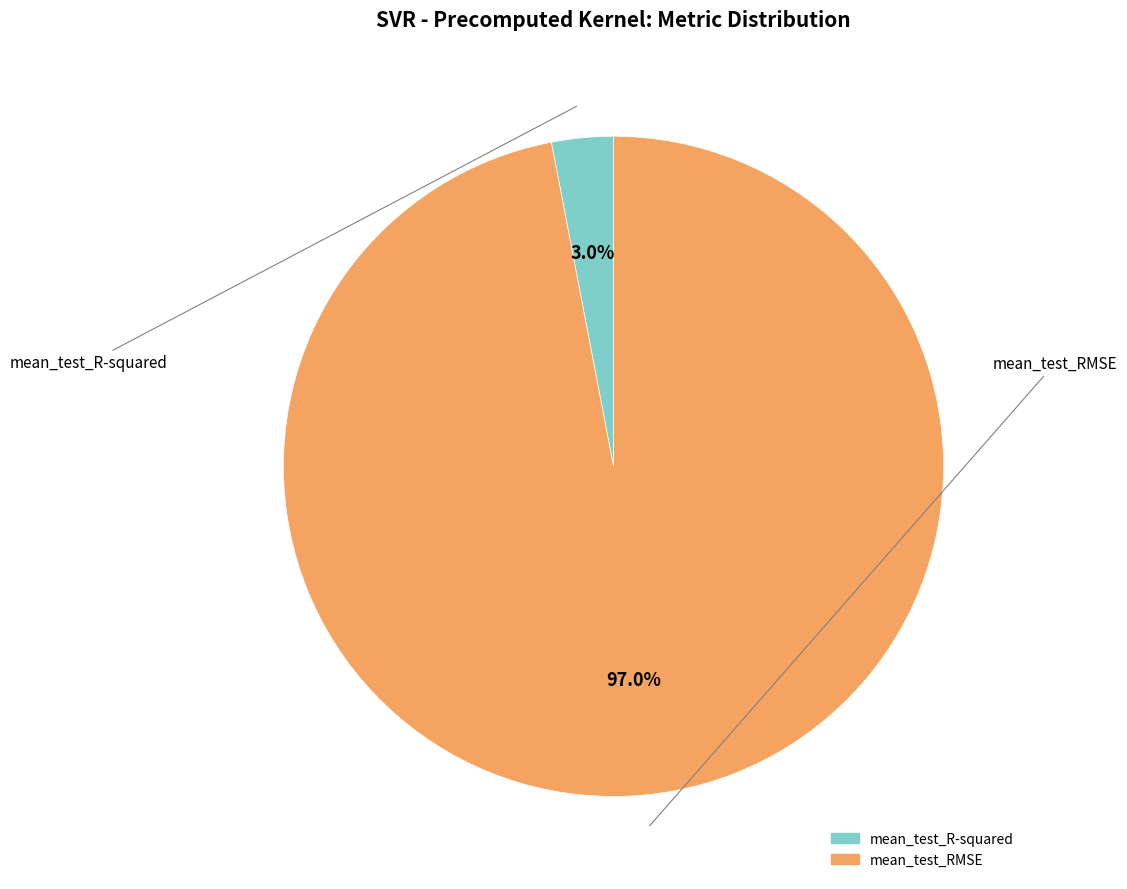

Which has a higher value, mean_test_R-squared or mean_test_RMSE?

mean_test_RMSE